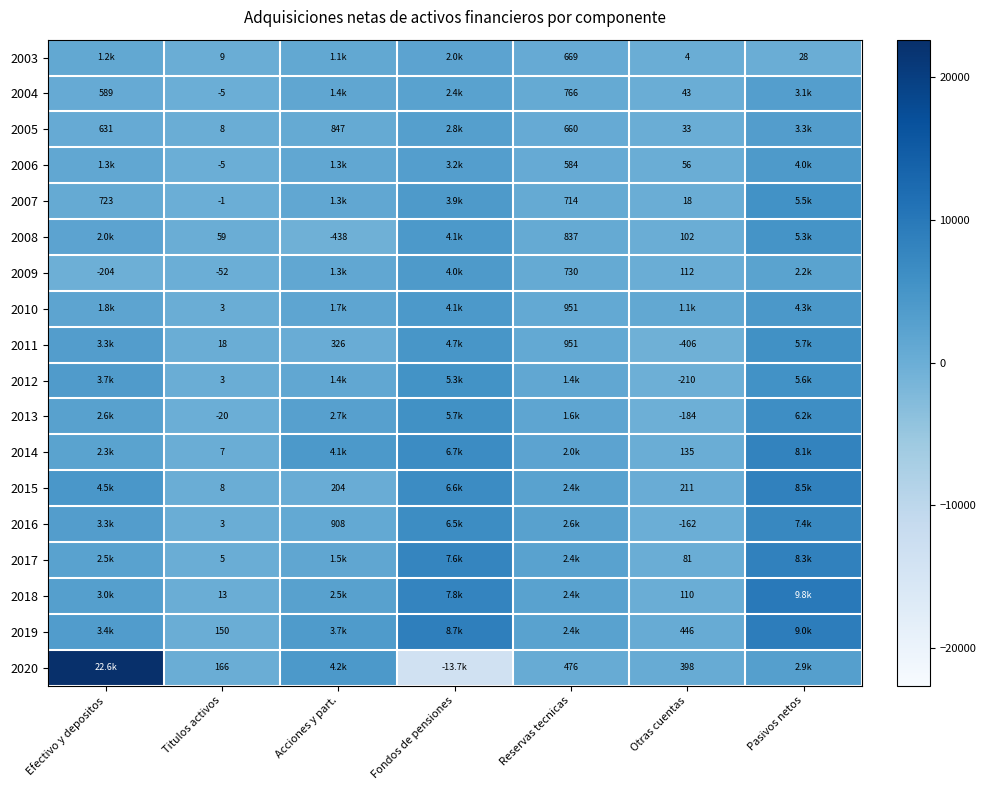

Which has a higher value, Titulos activos or Pasivos netos?

Pasivos netos